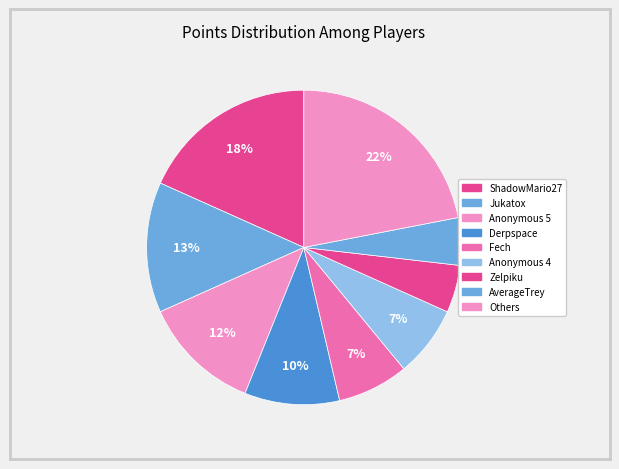

How many segments does this pie chart have?

9